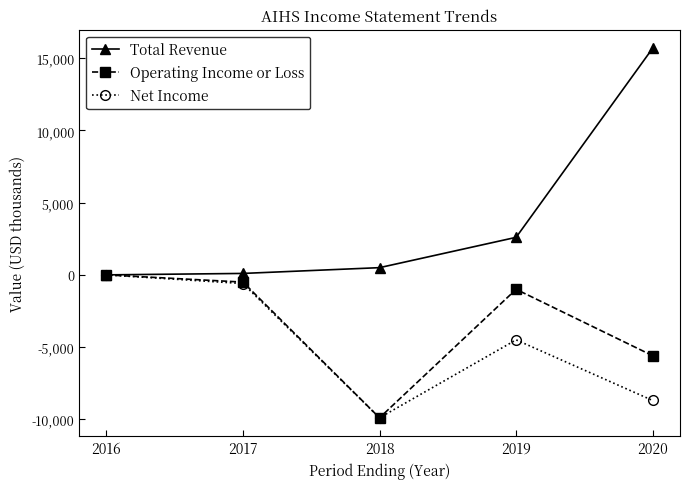

Rank the series by their average value, from lowest to highest.

Net Income, Operating Income or Loss, Total Revenue